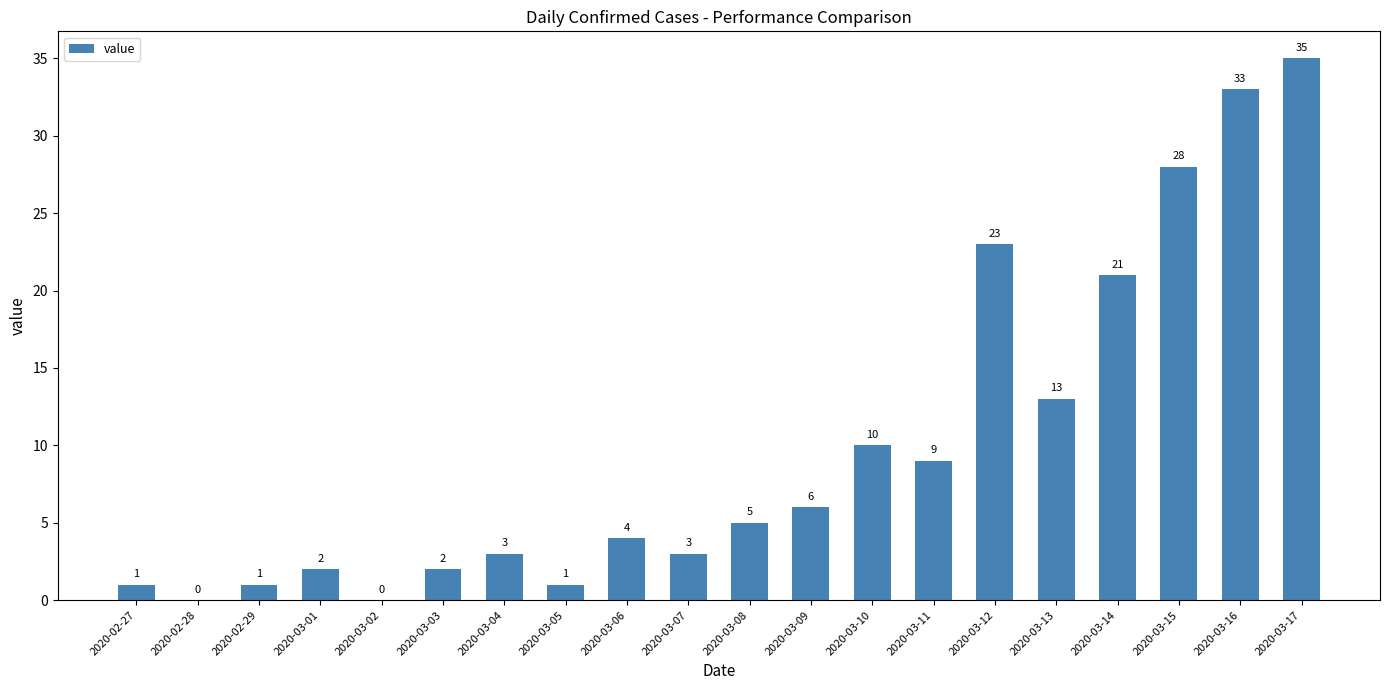

Count the number of data series in this chart.

1